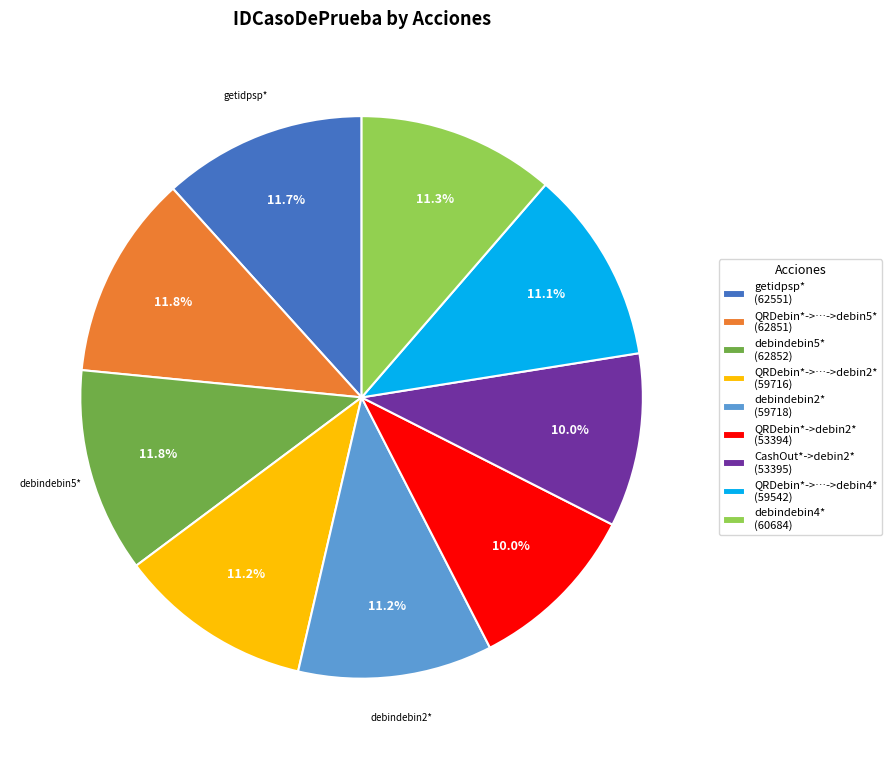

What portion of the pie excludes QRDebin*->…->debin2* (59716)?

88.8%